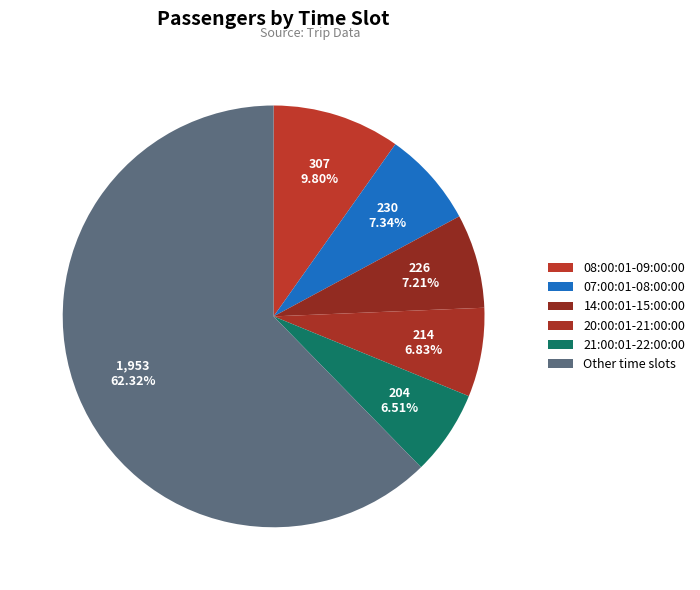

How many segments does this pie chart have?

6